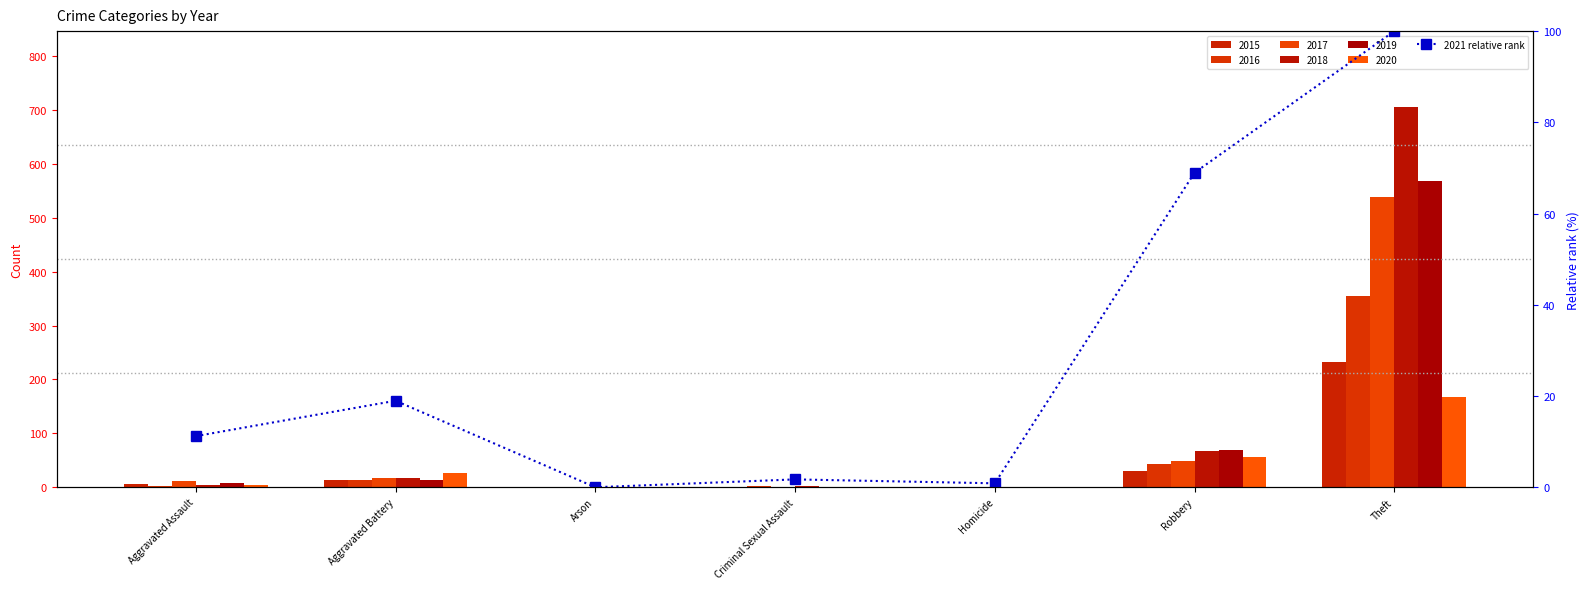

How many data points are less than 11?

3